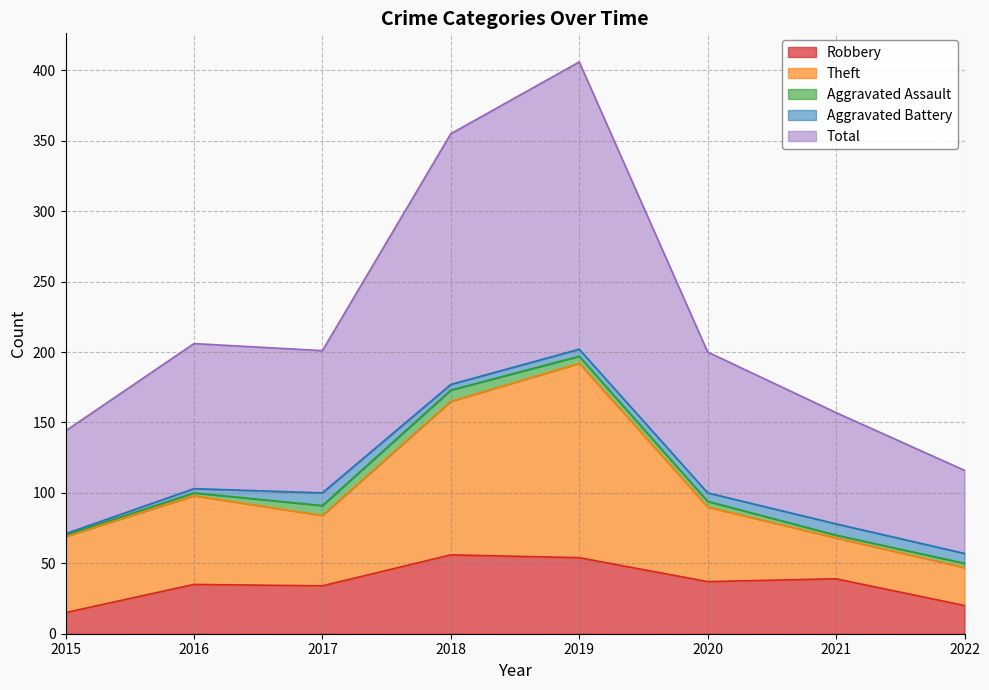

At which category does the chart reach its minimum across all series?

2015